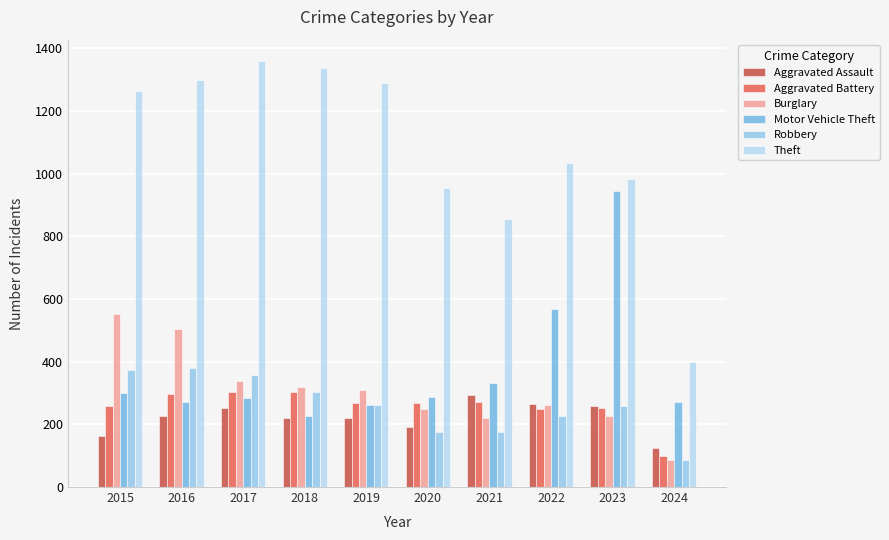

What is the minimum value shown in the chart?

85